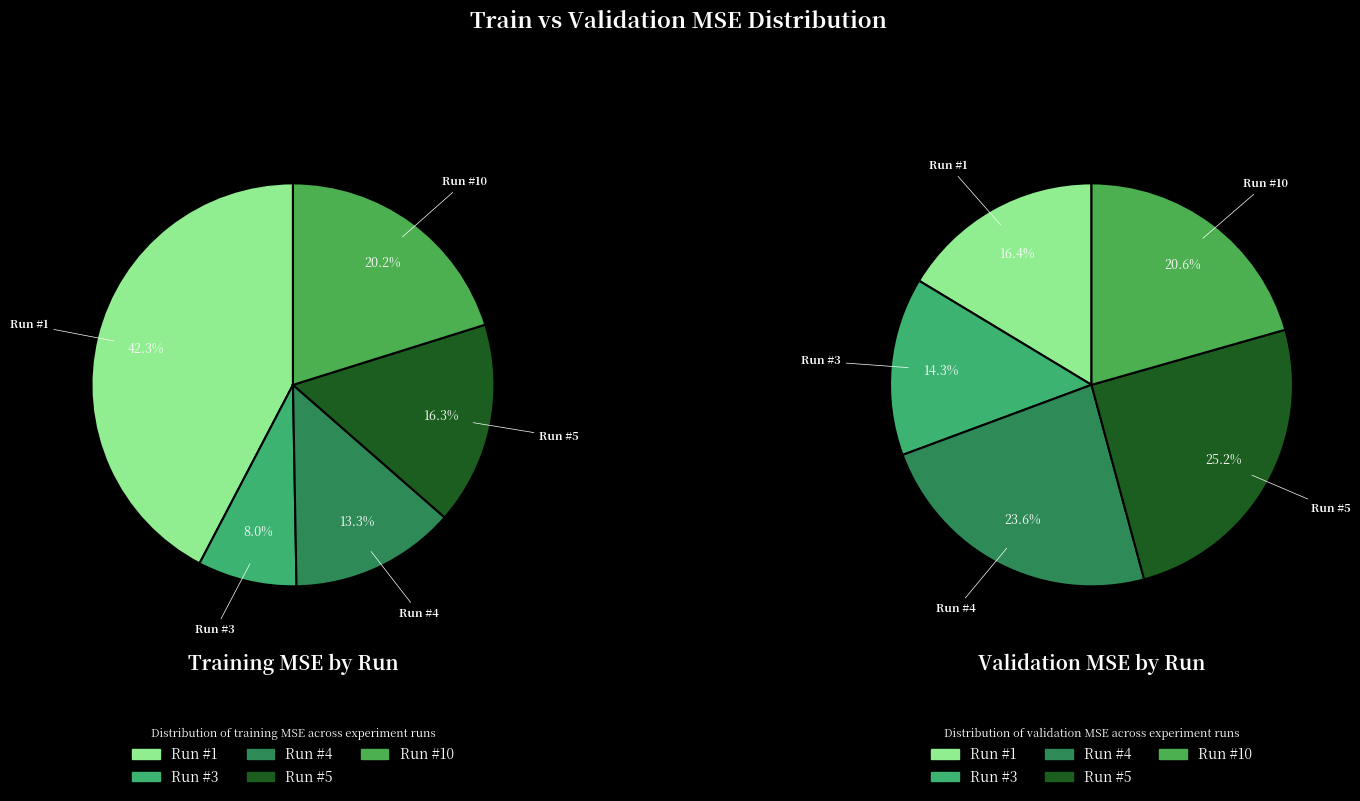

How many segments does this pie chart have?

5